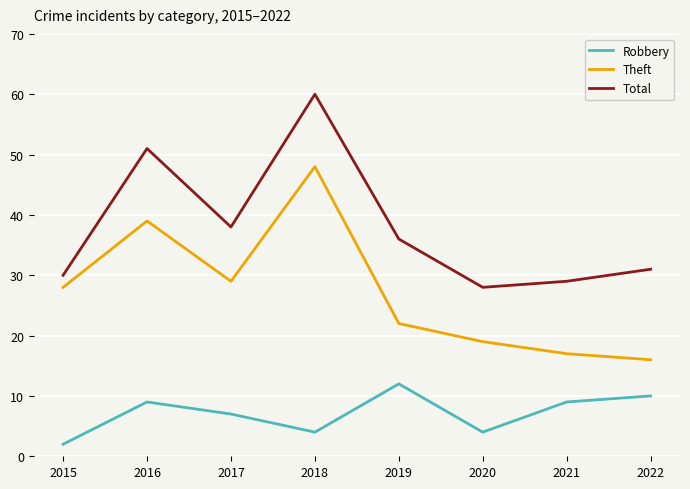

Which label corresponds to the largest value in the chart?

2018